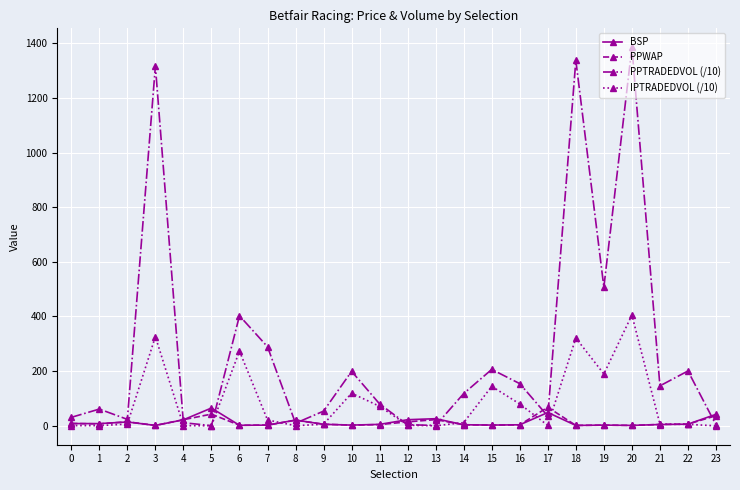

At which category does PPTRADEDVOL (/10) reach its first local peak?

1